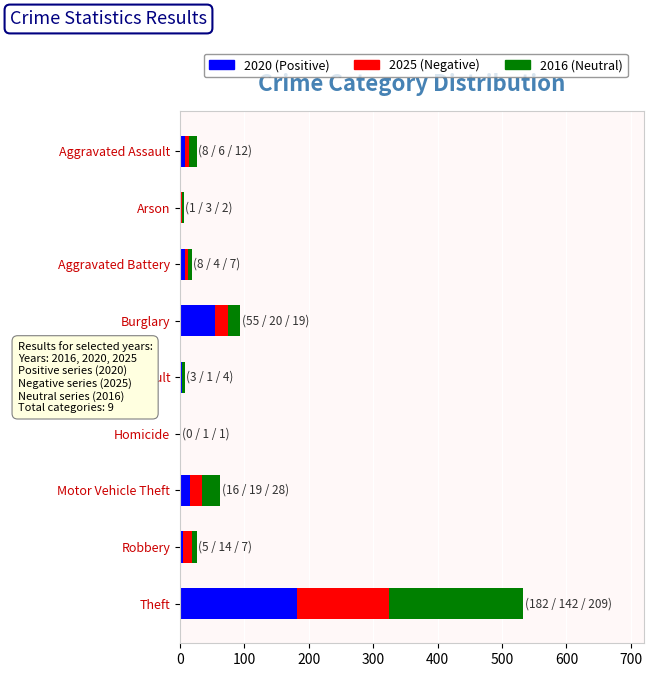

At which category is the sum across all series the highest?

Theft